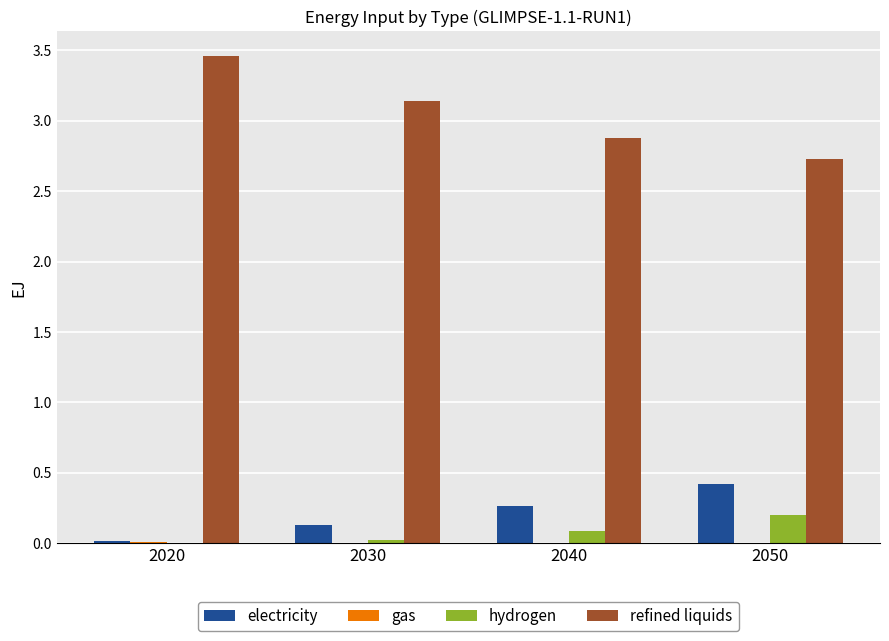

How many series are shown in this chart?

4